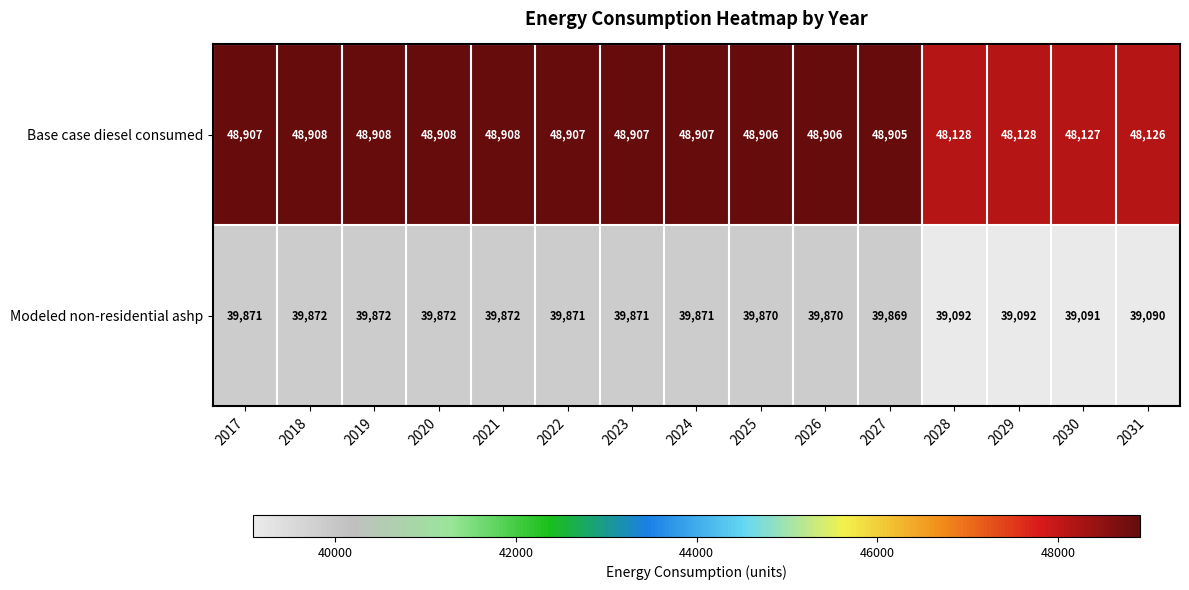

True or false: Base case diesel consumed has a value of 48128 at 2028.

True